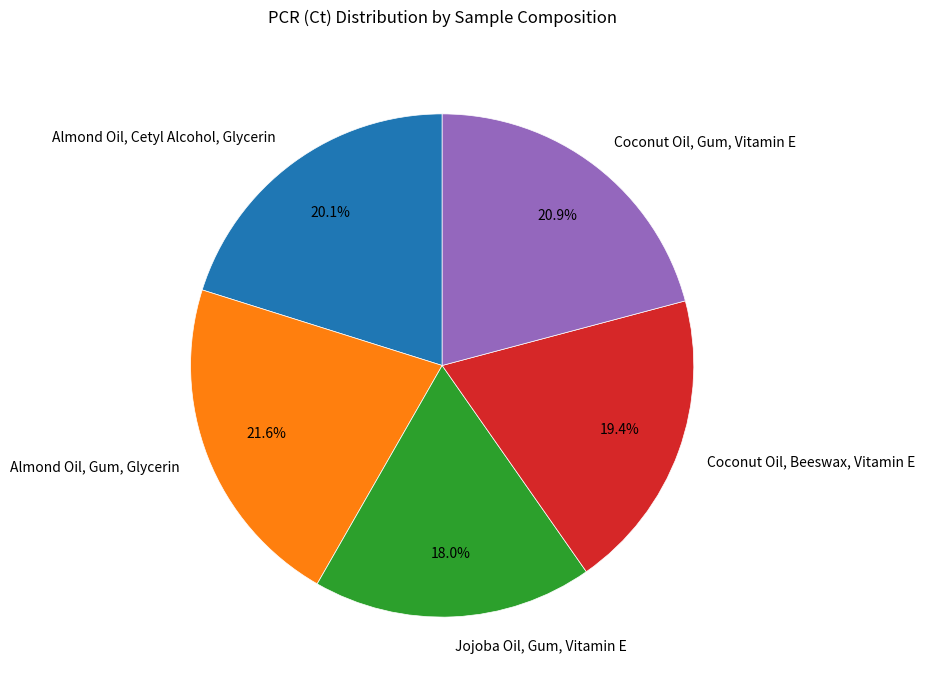

How many slices are in this pie chart?

5